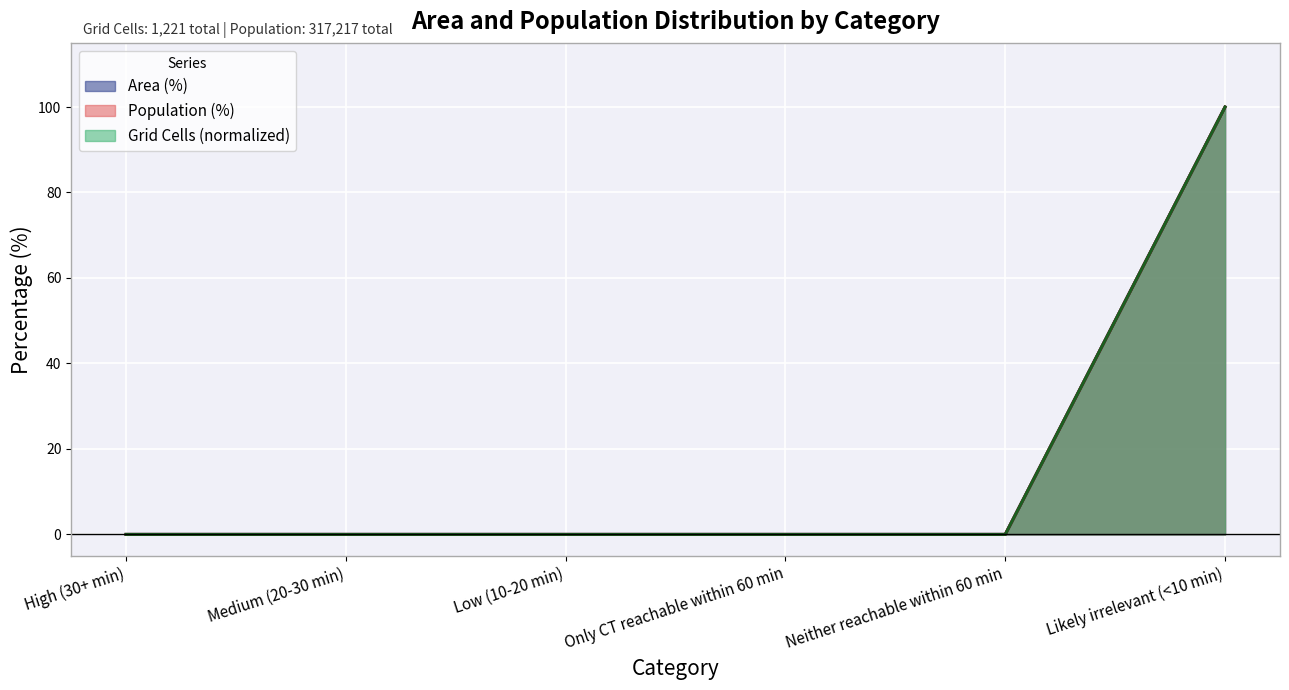

How many lines are shown in the chart?

3